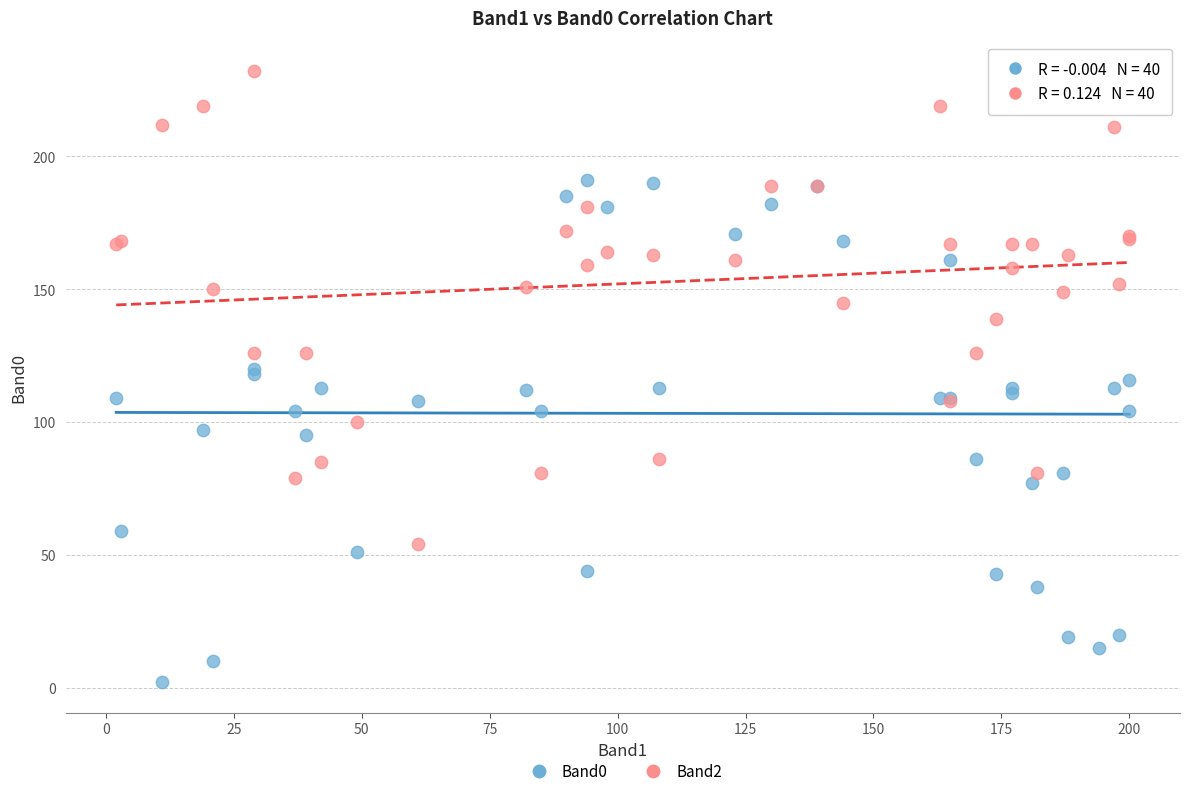

What are all the series names shown in the legend?

Band0, Band2